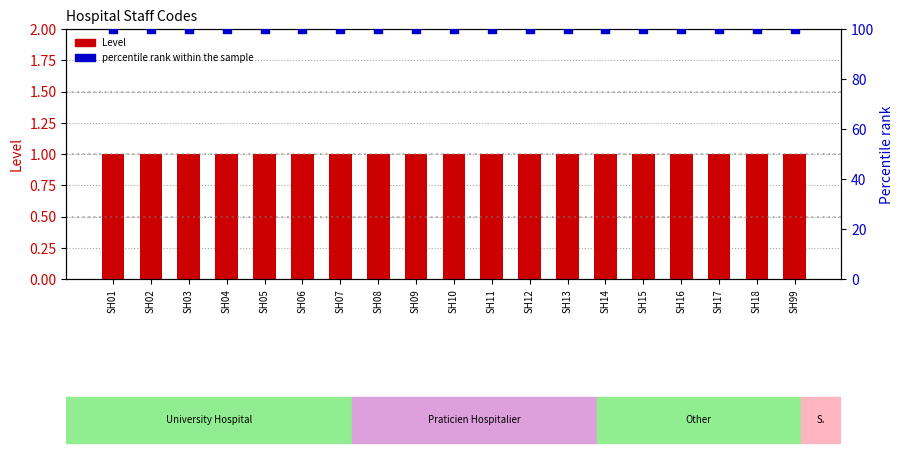

Which series contains the lowest Y value?

Level